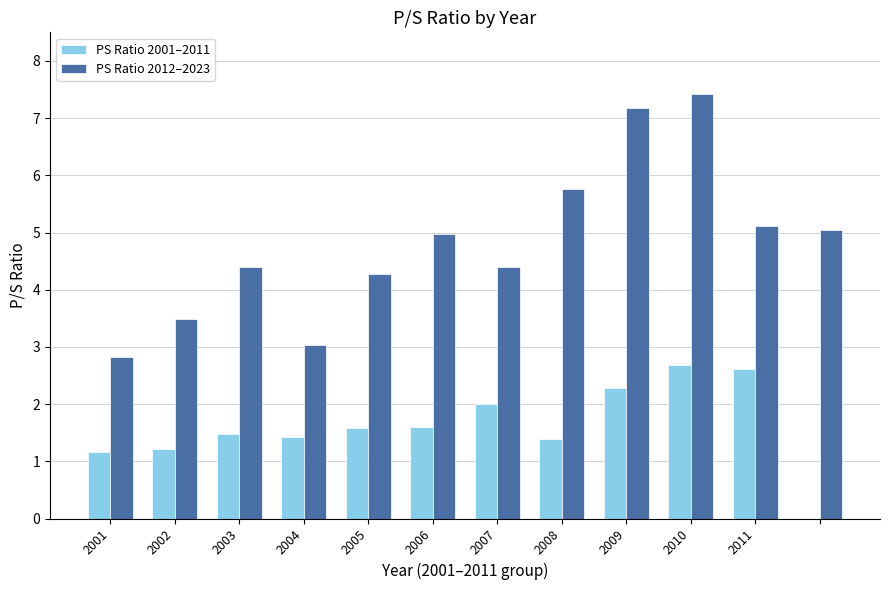

What is the label of the 2nd bar from the right?

2011